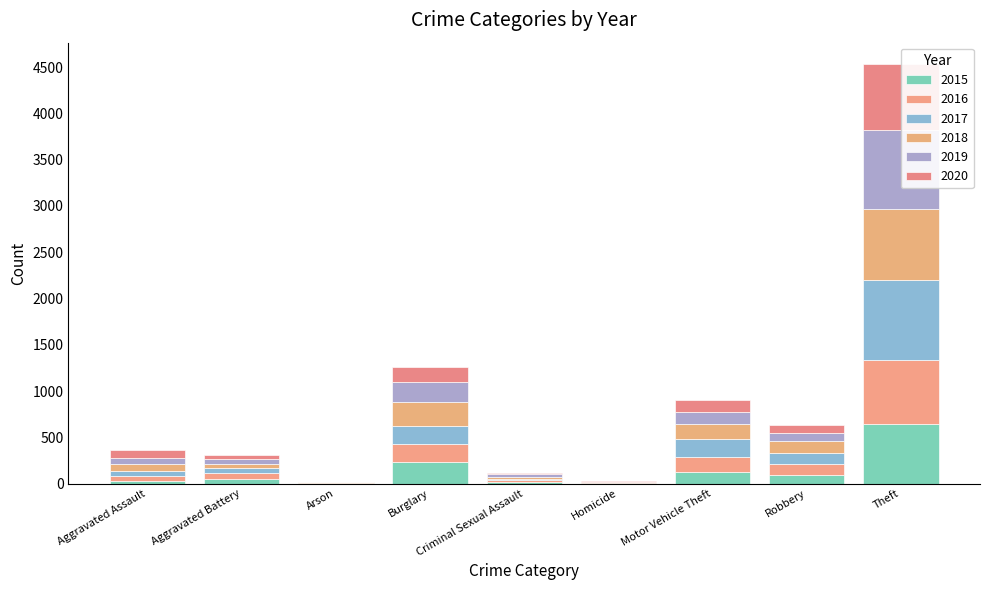

True or false: 2017 has a value of 115 at Robbery.

True